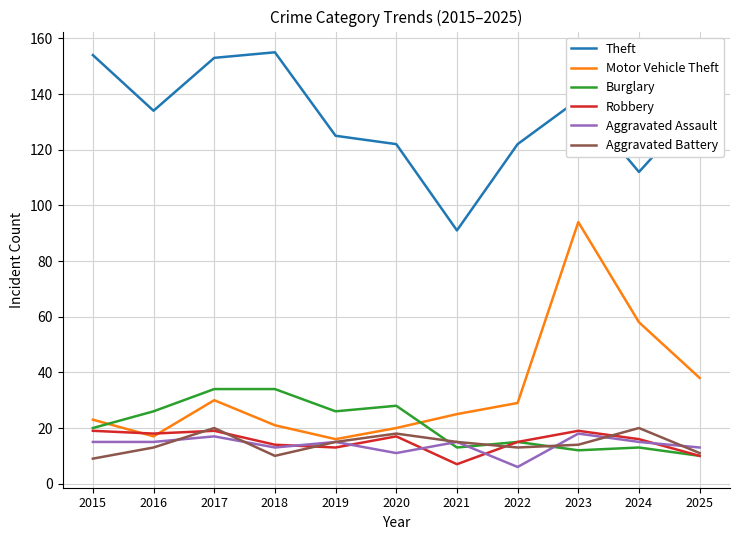

What is the spread (max minus min) of values at 2017?

136